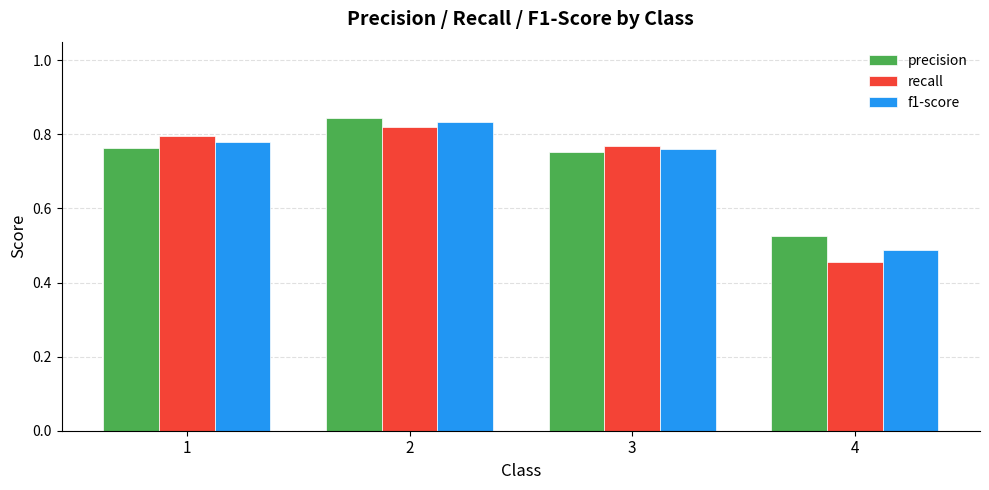

Which series has the widest spread of values?

recall